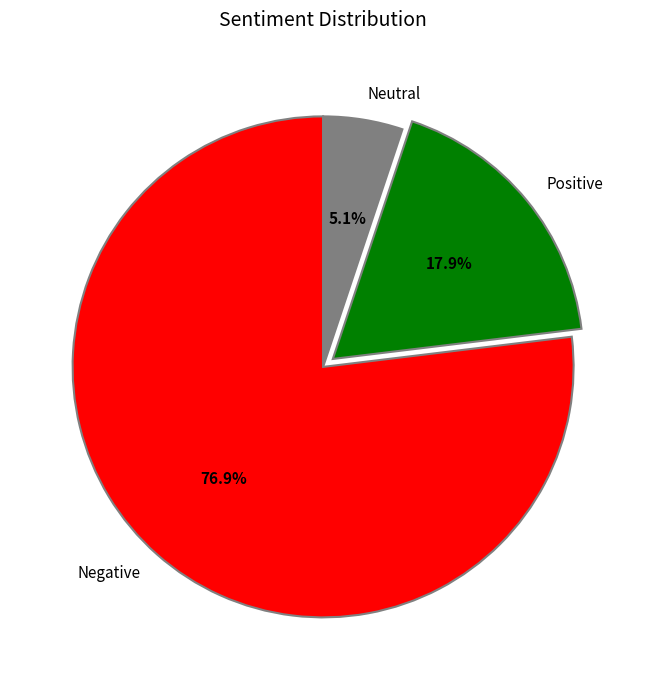

To the nearest percent, what is the average slice percentage?

33%